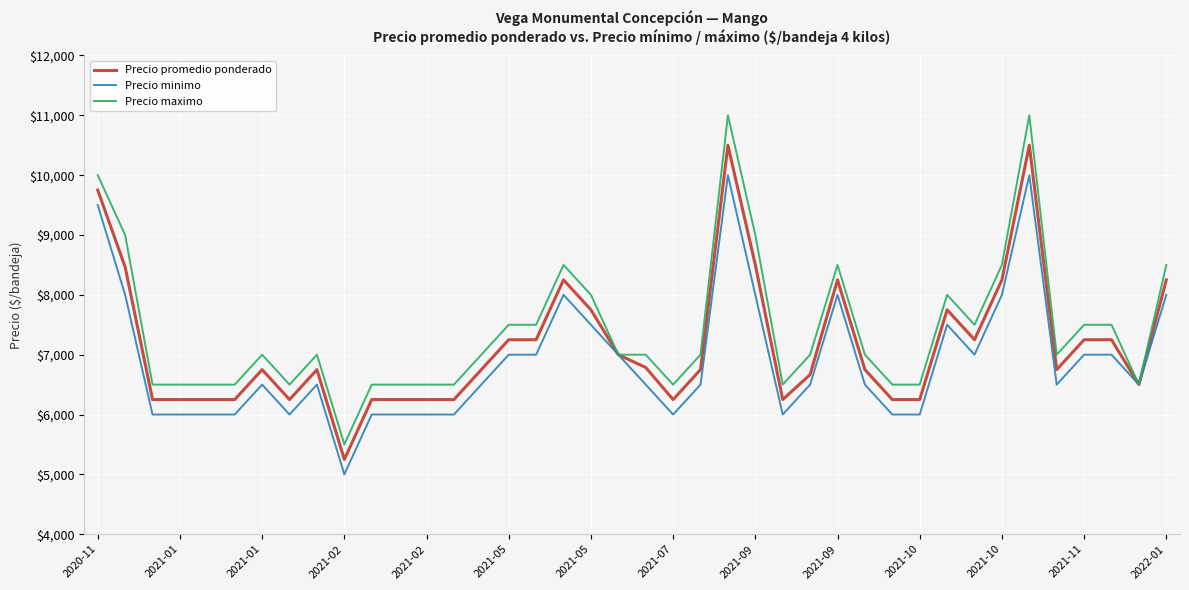

What is the minimum value shown in the chart?

5000